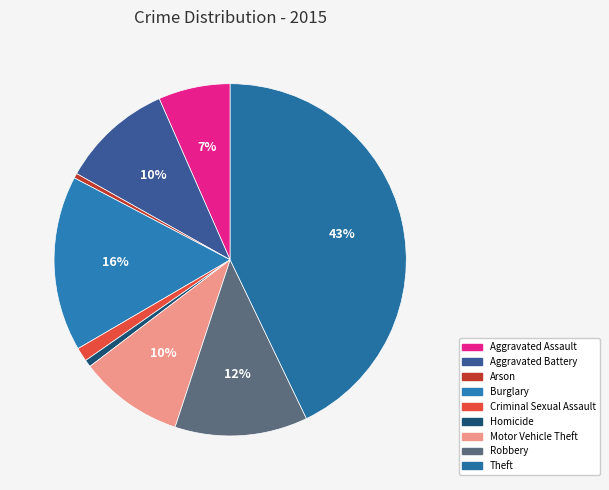

Which slice is the smallest?

Arson